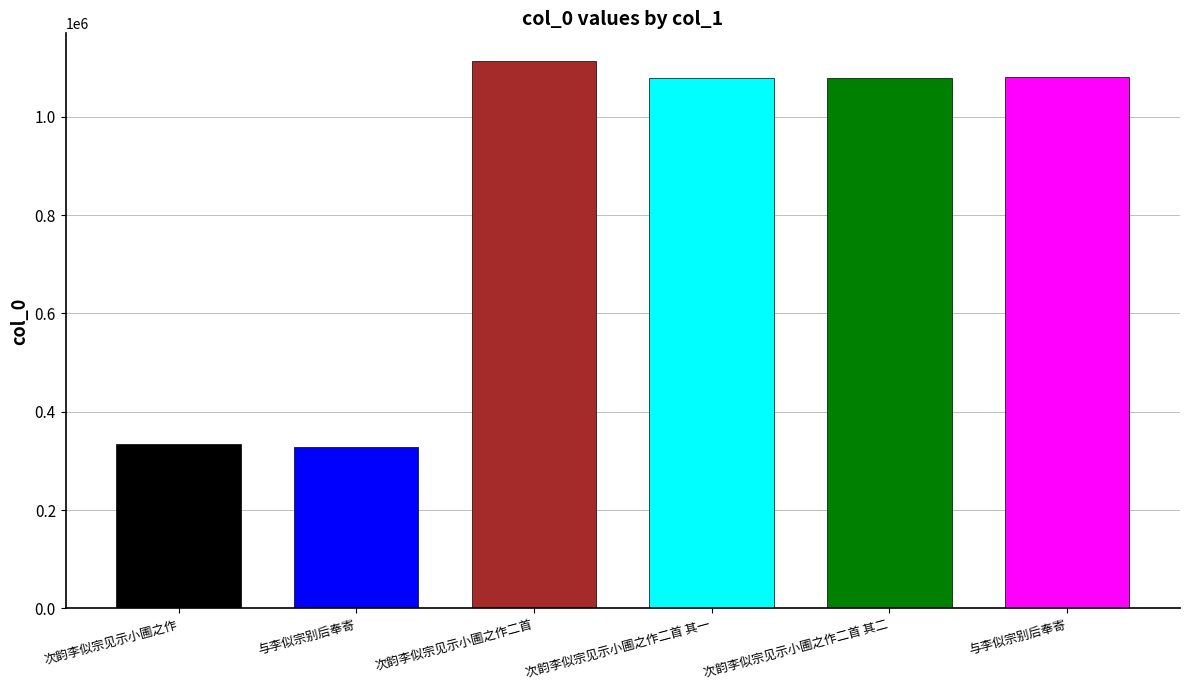

What is the ratio of the value at 次韵李似宗见示小圃之作 to the value at 次韵李似宗见示小圃之作二首?

0.3